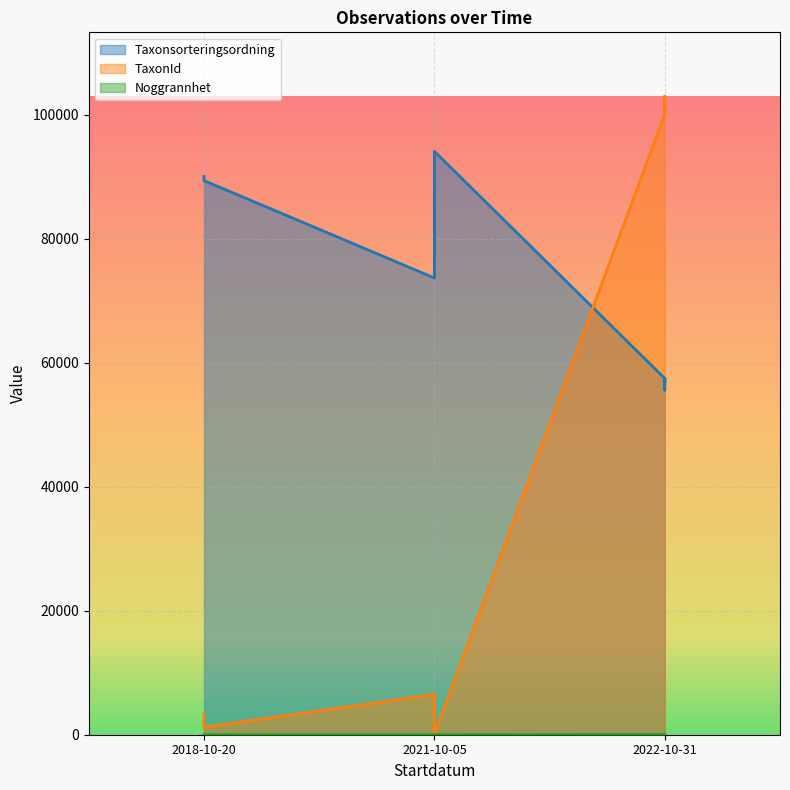

Is the value of Taxonsorteringsordning at 2021-10-05 greater than the value of Noggrannhet at 2022-10-31?

Yes